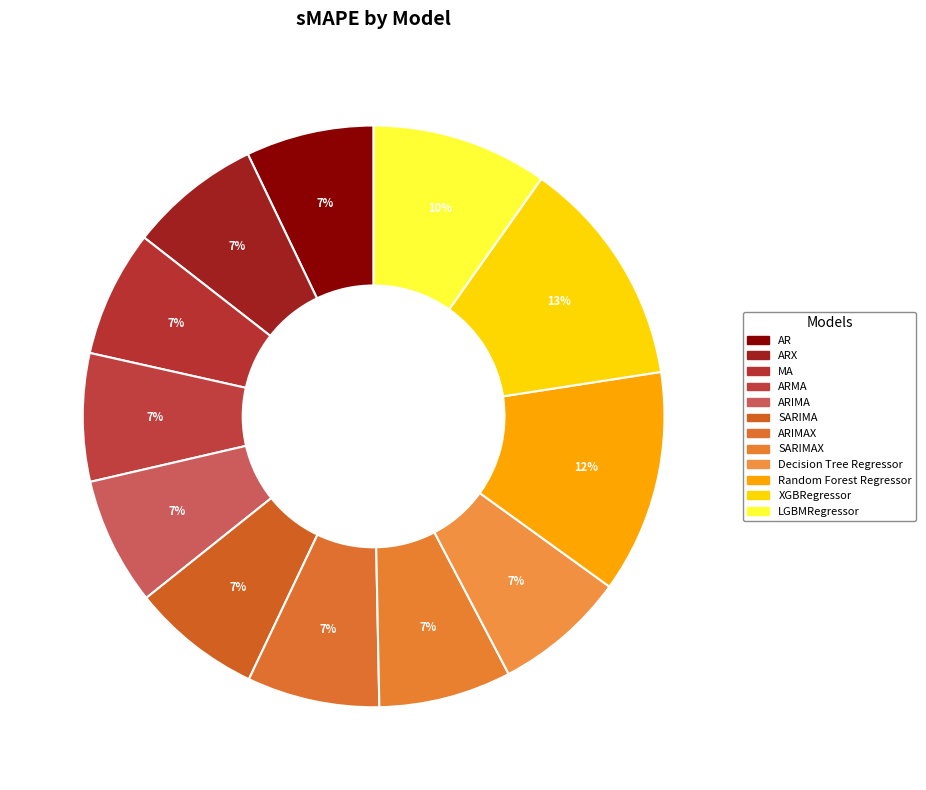

How many slices are in this pie chart?

12